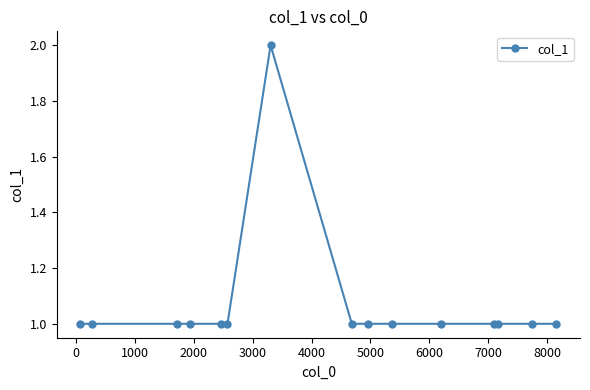

What is the value of the 10th point from the left?

1